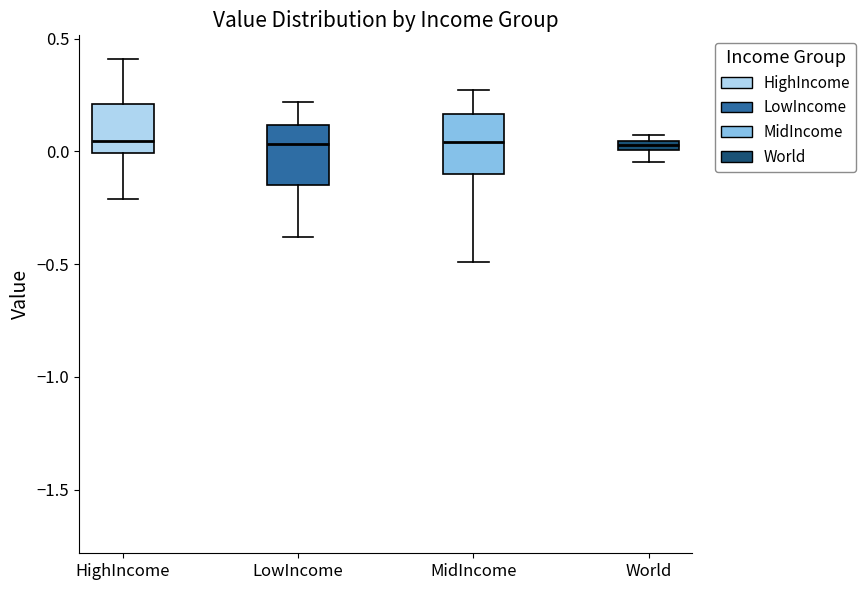

Where does the median line of the box for LowIncome sit on the y-axis? The values are not printed on the chart, so give them approximately, as read against the axis.

0.05